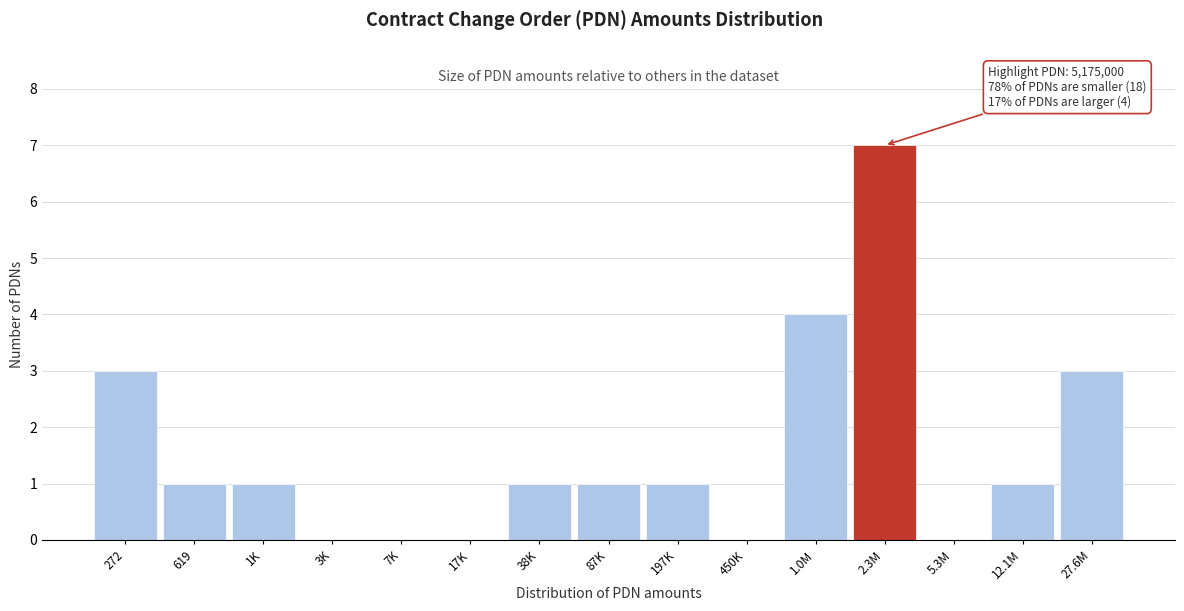

Reading left to right, what are all the values shown in this chart?

272=3	619=1	1K=1	3K=0	7K=0	17K=0	38K=1	87K=1	197K=1	450K=0	1.0M=4	2.3M=7	5.3M=0	12.1M=1	27.6M=3